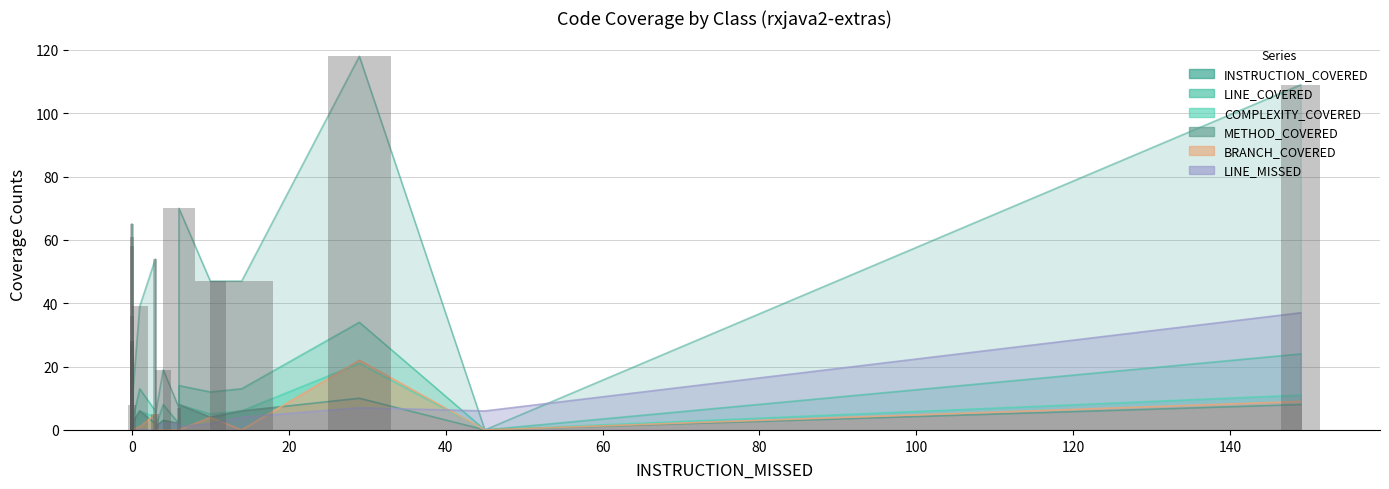

Which series has the widest spread of values?

INSTRUCTION_COVERED